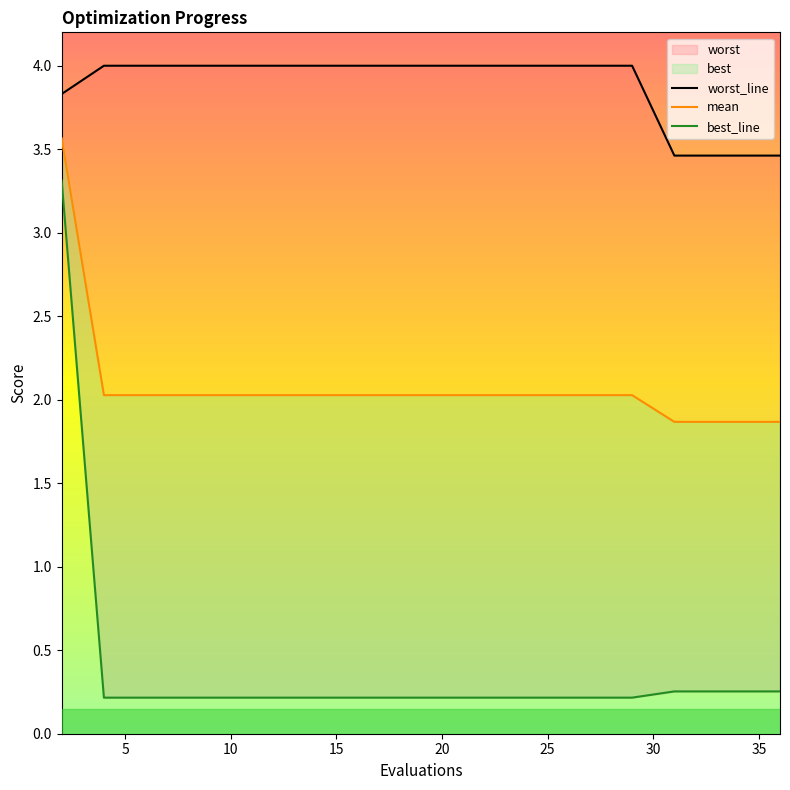

Which series changed the most between 15 and 20?

worst_line